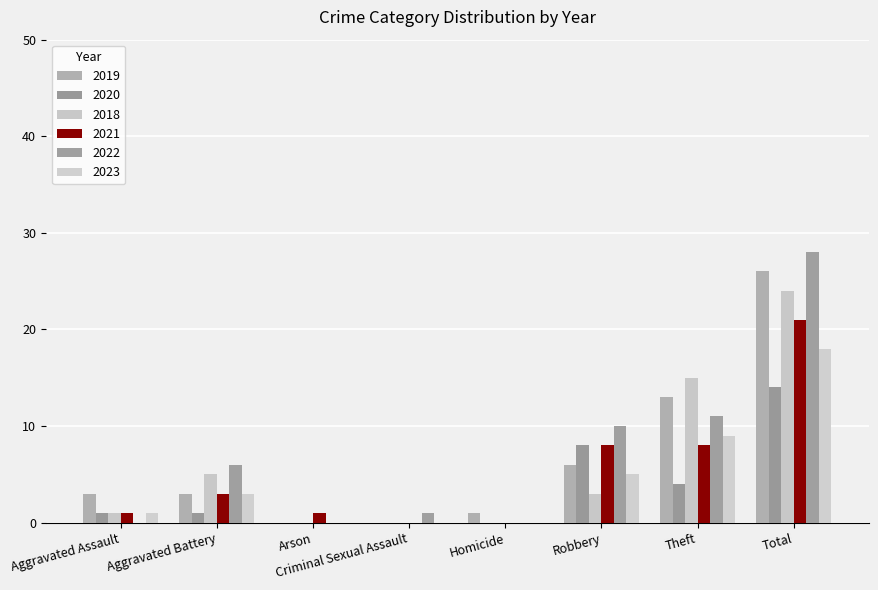

Is the value of 2022 at Criminal Sexual Assault greater than the value of 2020 at Aggravated Battery?

No